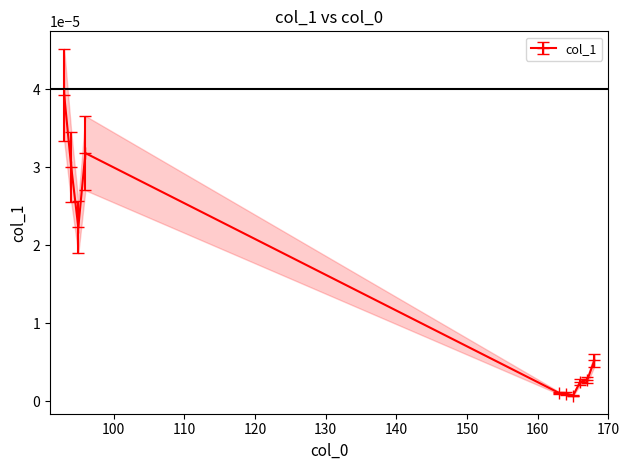

Between 163 and 166, which is larger?

166